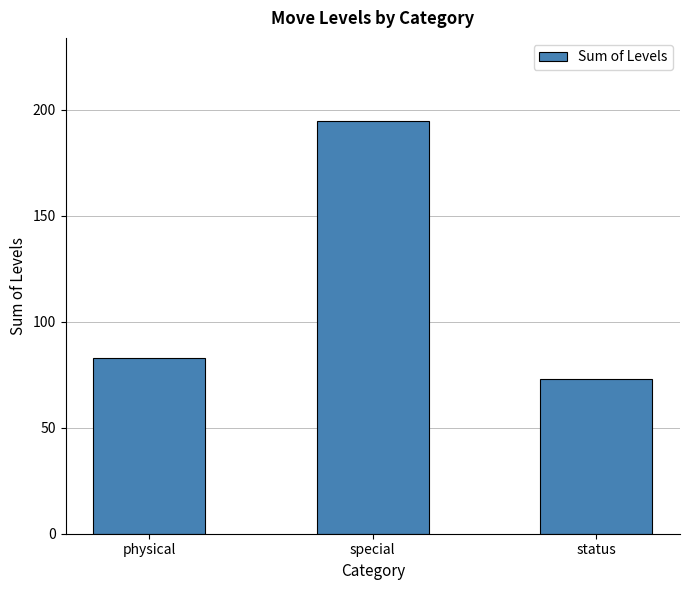

What is the difference between the maximum and second lowest values?

112